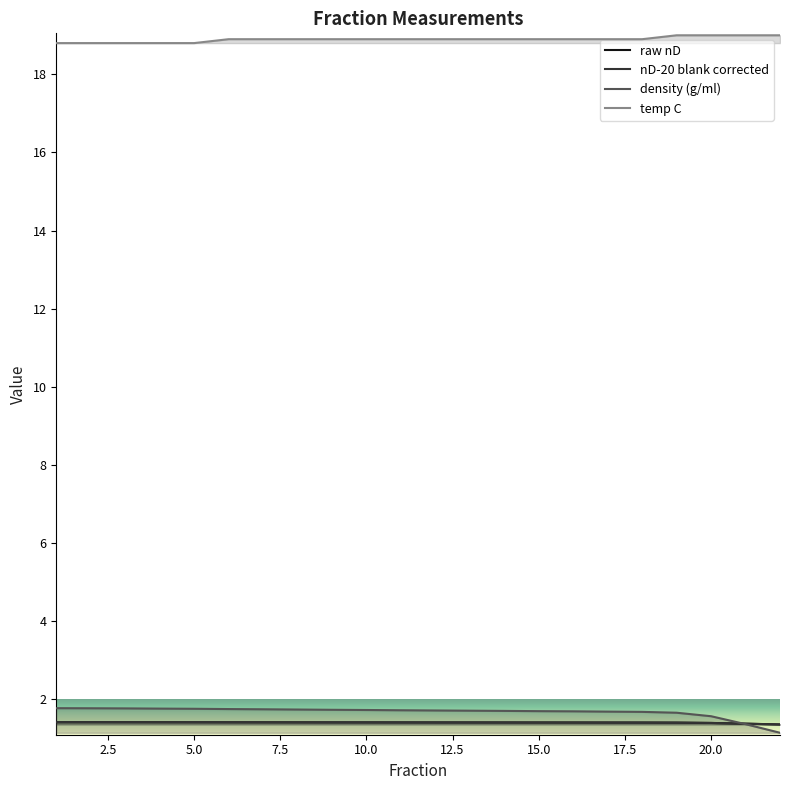

Reading left to right, what are all the values shown in this chart?

raw nD: 1.4	1.4	1.4	1.4	1.4	1.4	1.4	1.4	1.4	1.4	1.4	1.4	1.4	1.4	1.4	1.4	1.4	1.4	1.4	1.4	1.4	1.3
nD-20 blank corrected: 1.4	1.4	1.4	1.4	1.4	1.4	1.4	1.4	1.4	1.4	1.4	1.4	1.4	1.4	1.4	1.4	1.4	1.4	1.4	1.4	1.4	1.3
density (g/ml): 1.8	1.8	1.8	1.8	1.8	1.7	1.7	1.7	1.7	1.7	1.7	1.7	1.7	1.7	1.7	1.7	1.7	1.7	1.6	1.6	1.4	1.1
temp C: 18.8	18.8	18.8	18.8	18.8	18.9	18.9	18.9	18.9	18.9	18.9	18.9	18.9	18.9	18.9	18.9	18.9	18.9	19.0	19.0	19.0	19.0